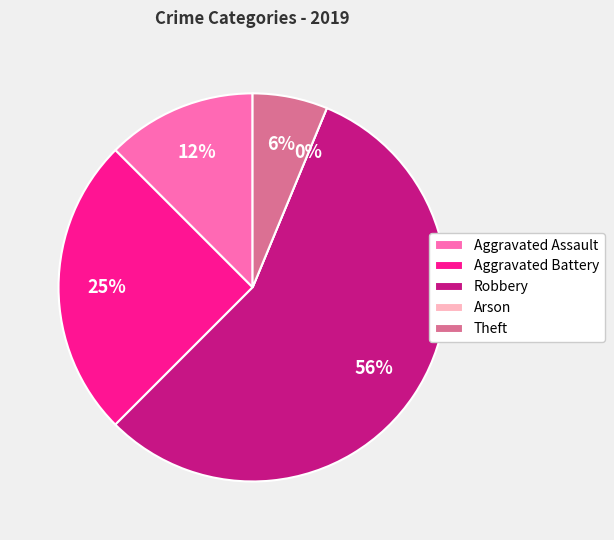

What is the total percentage of Robbery and Aggravated Battery?

81.2%